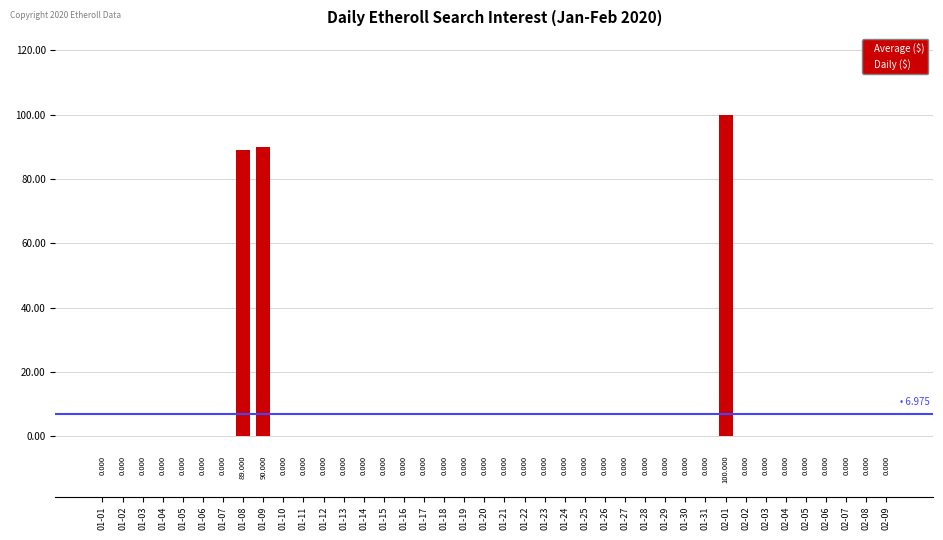

What is the label of the 22nd bar from the right?

01-19